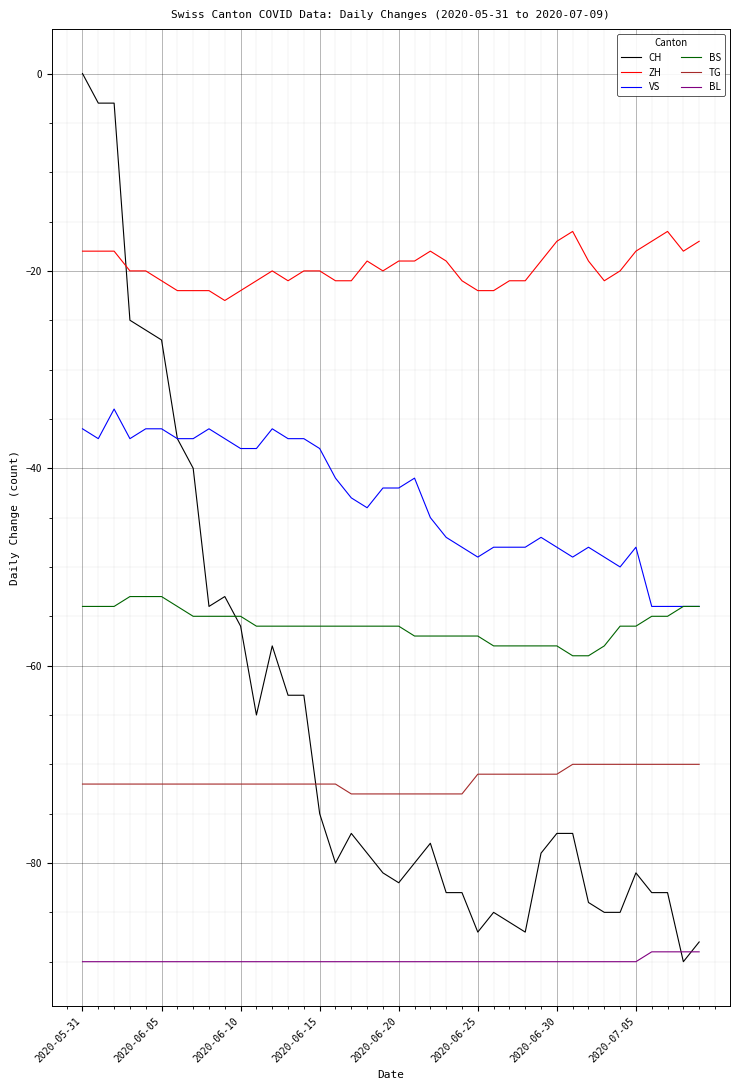

Which series has the largest total across all categories?

ZH